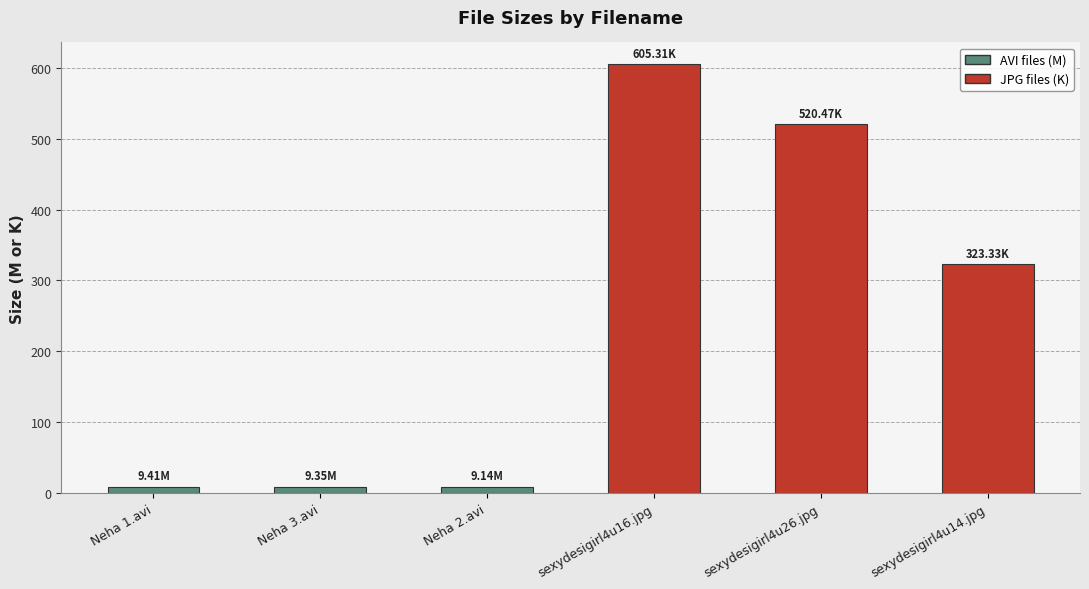

What is the sum of the values at sexydesigirl4u14.jpg and sexydesigirl4u16.jpg?

928.6